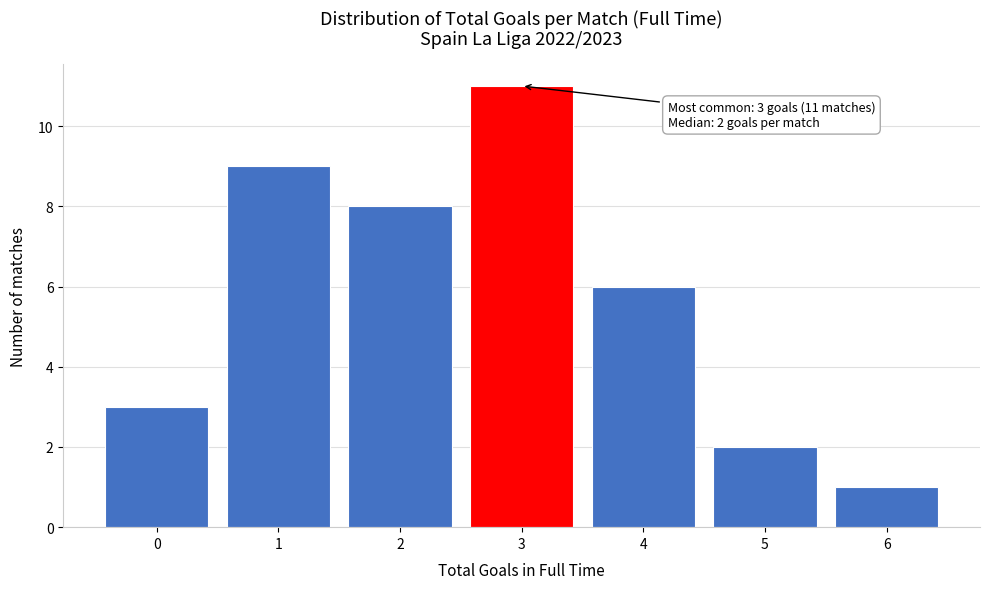

Reading right to left, transcribe all the data shown in this chart.

1	2	6	11	8	9	3